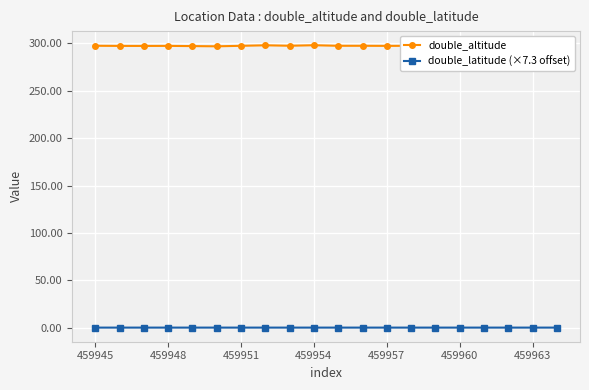

True or false: double_altitude and double_latitude (×7.3 offset) intersect in this chart.

False